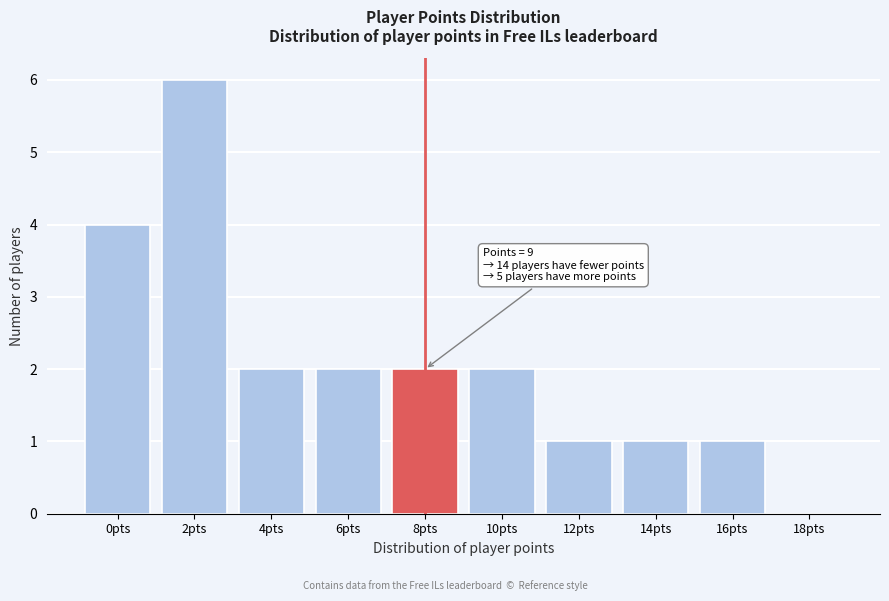

Reading left to right, transcribe all the data shown in this chart.

0pts=4	2pts=6	4pts=2	6pts=2	8pts=2	10pts=2	12pts=1	14pts=1	16pts=1	18pts=0